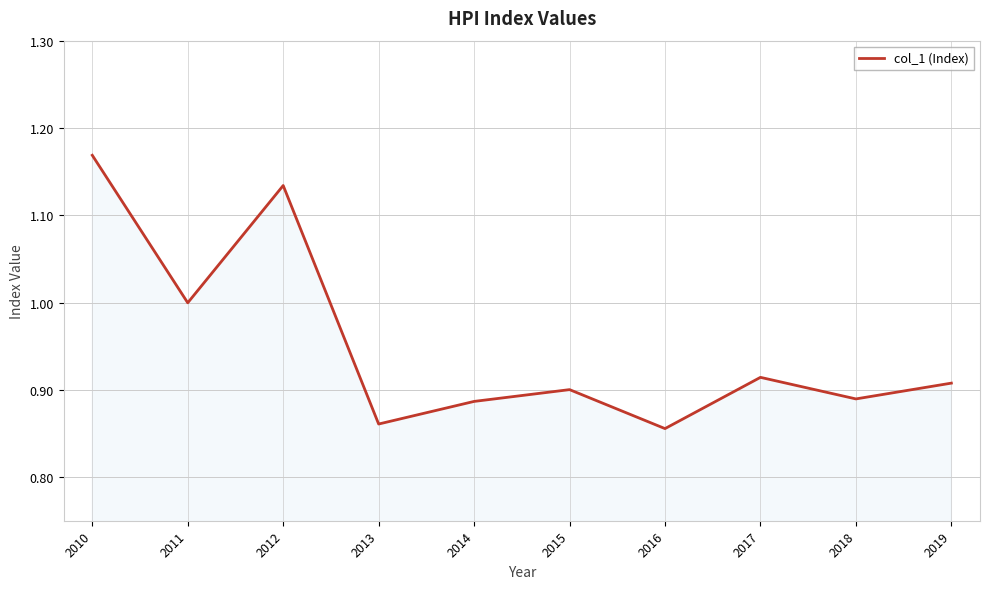

Is it true that the value at 2010 is 2.0?

False